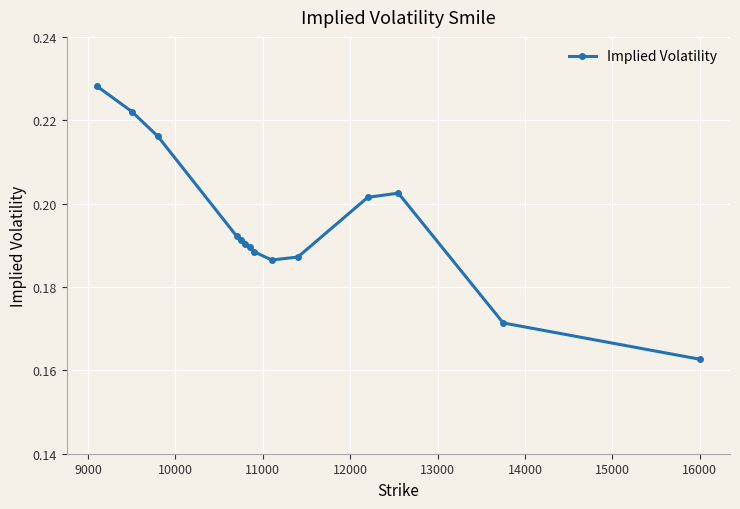

How many values are between 0 and 1?

14